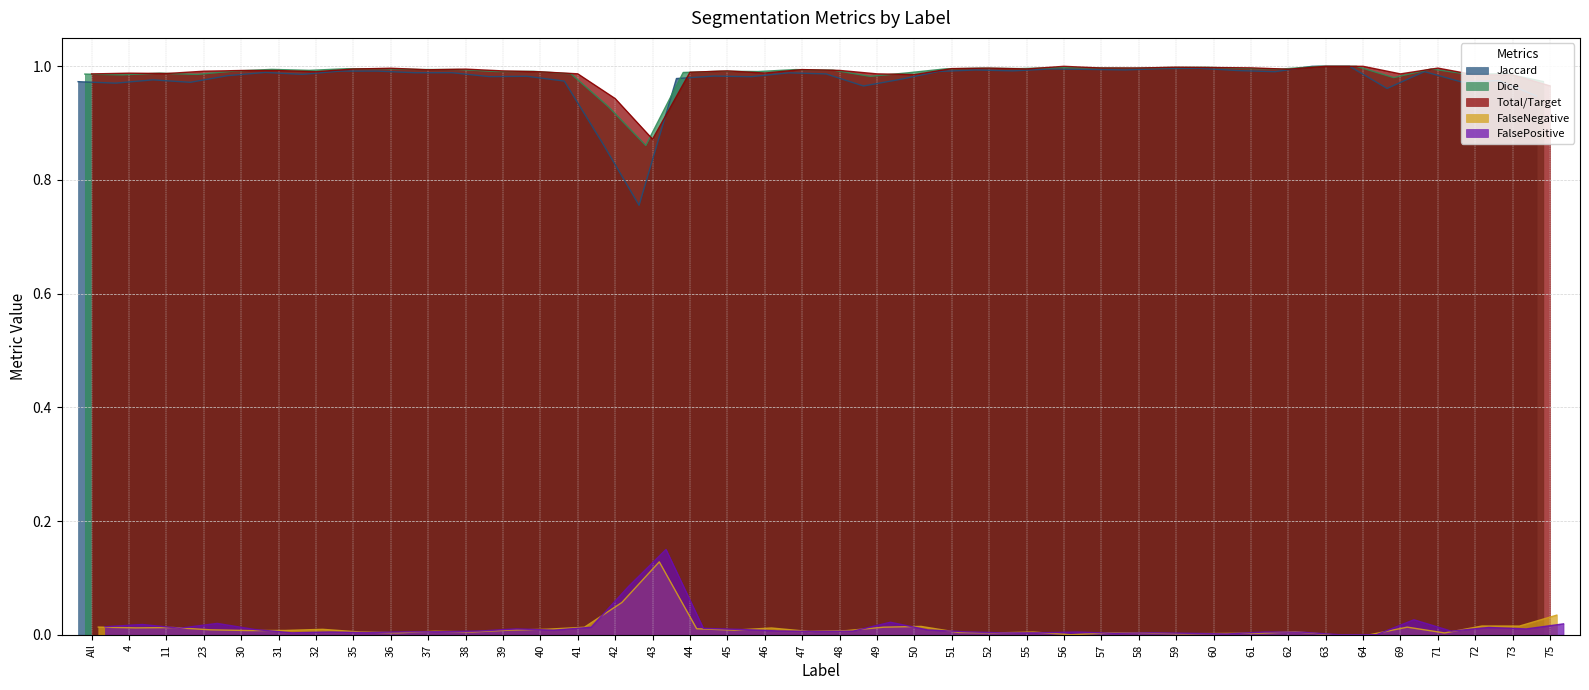

What are all the series names shown in the legend?

Jaccard, Dice, Total/Target, FalseNegative, FalsePositive